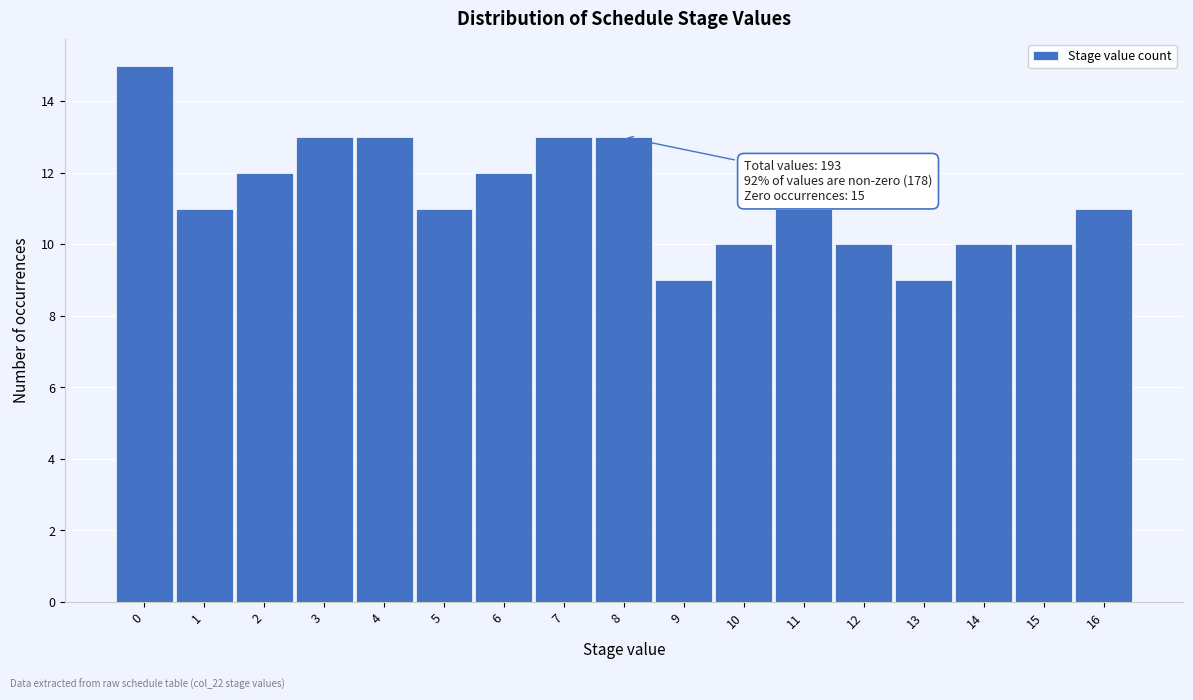

Over which range of the x-axis is the bar tallest?

-0.5 to 0.5